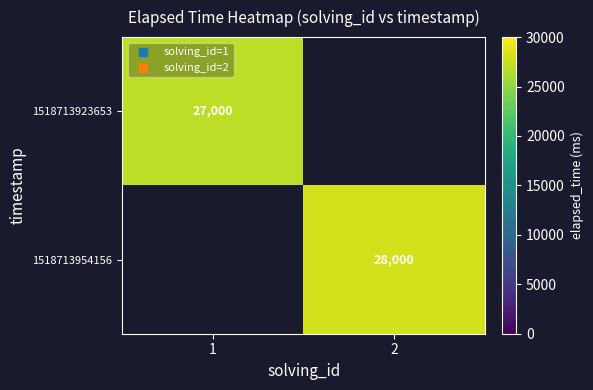

Which category has the highest value across all series?

2